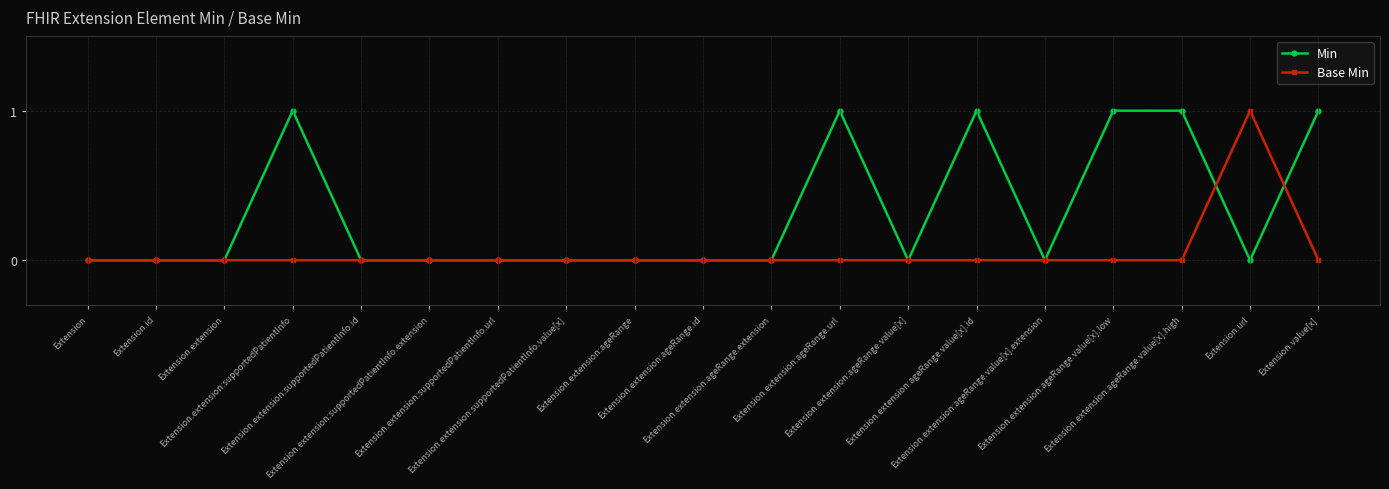

Reading left to right, extract all data points from this chart.

Min: 0	0	0	1	0	0	0	0	0	0	0	1	0	1	0	1	1	0	1
Base Min: 0	0	0	0	0	0	0	0	0	0	0	0	0	0	0	0	0	1	0